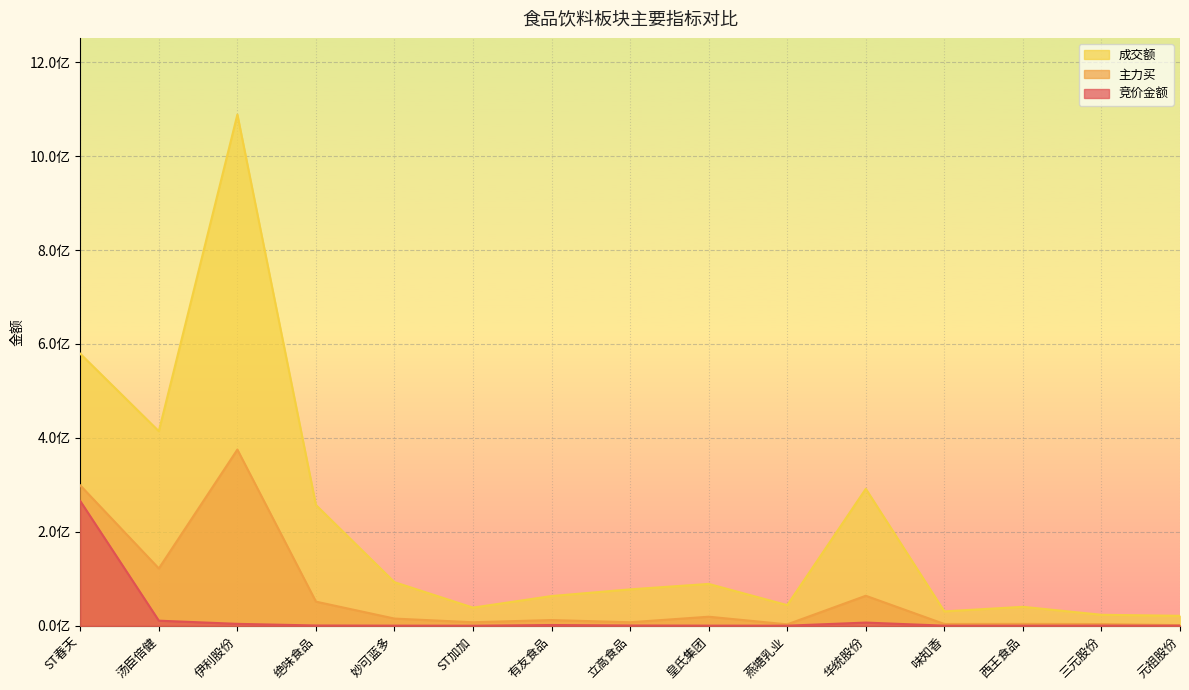

What is the sum of all 主力买 values?

987547378